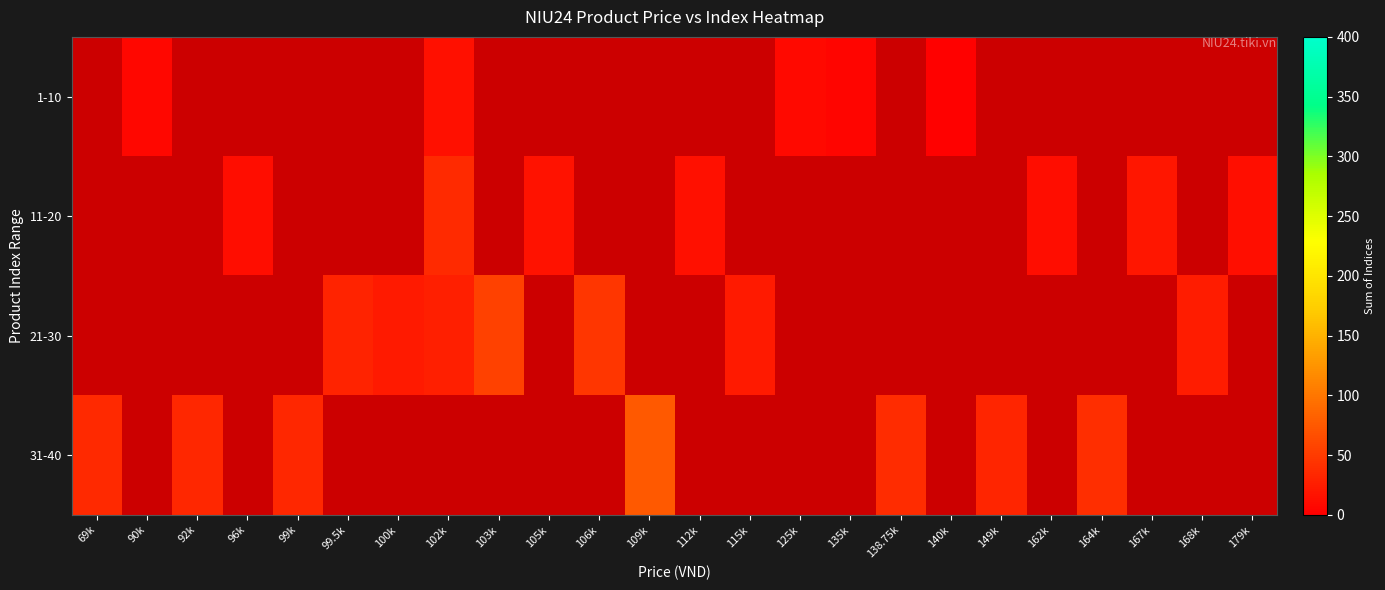

Which series changed the most between 96k and 112k?

11-20